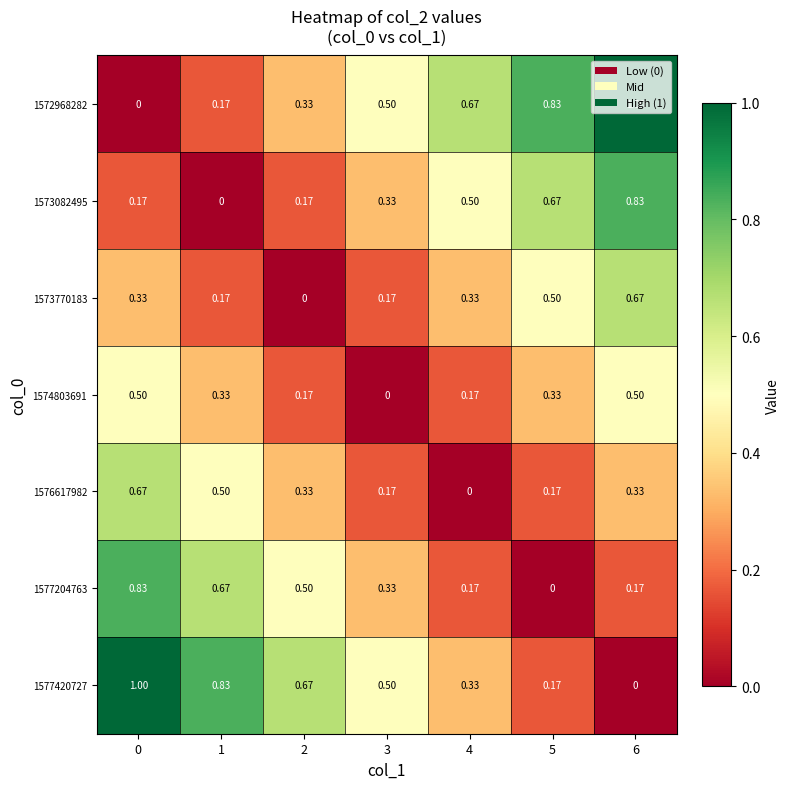

Is the value of 1573082495 at 5 greater than the value of 1572968282 at 0?

Yes